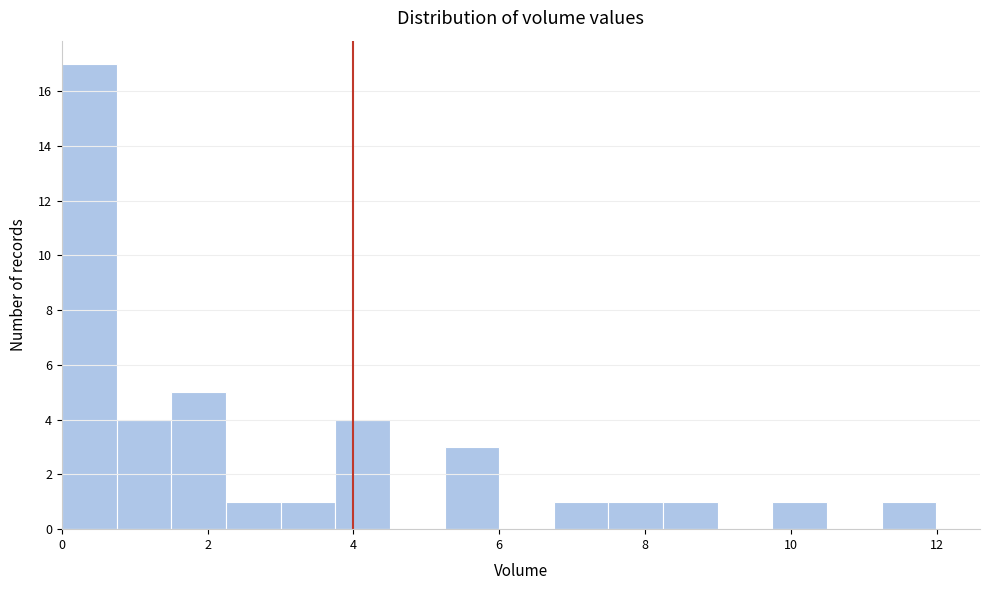

Read against the x-axis, roughly where is the centre of the tallest bar?

0.4